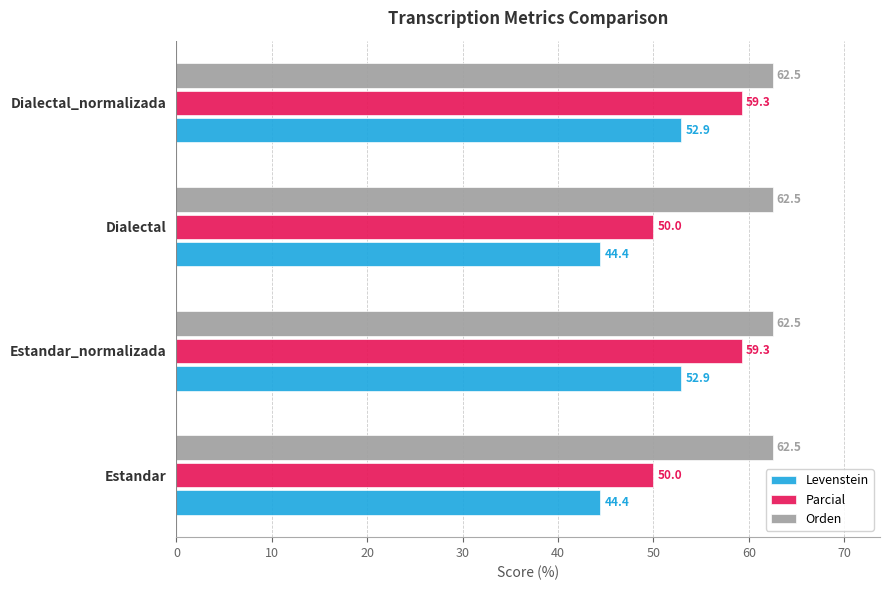

Which series has the largest range (max minus min)?

Parcial